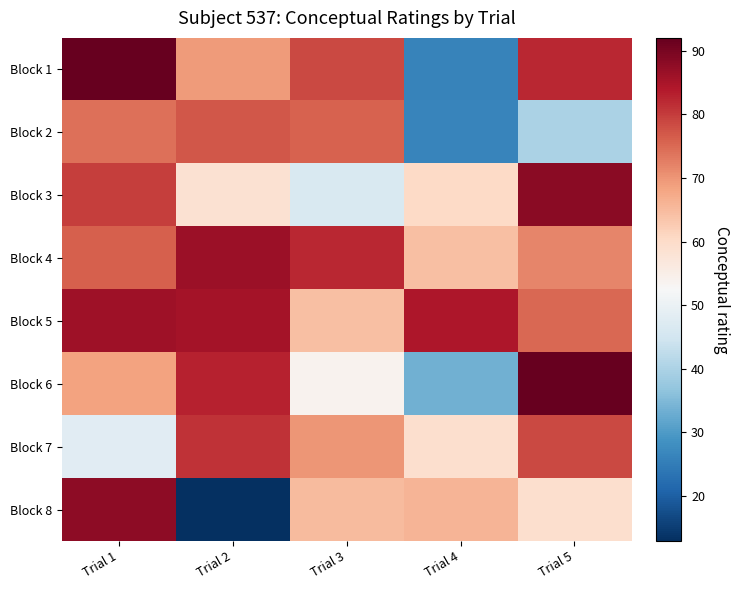

What is the total value across all series at Trial 3?

536.0